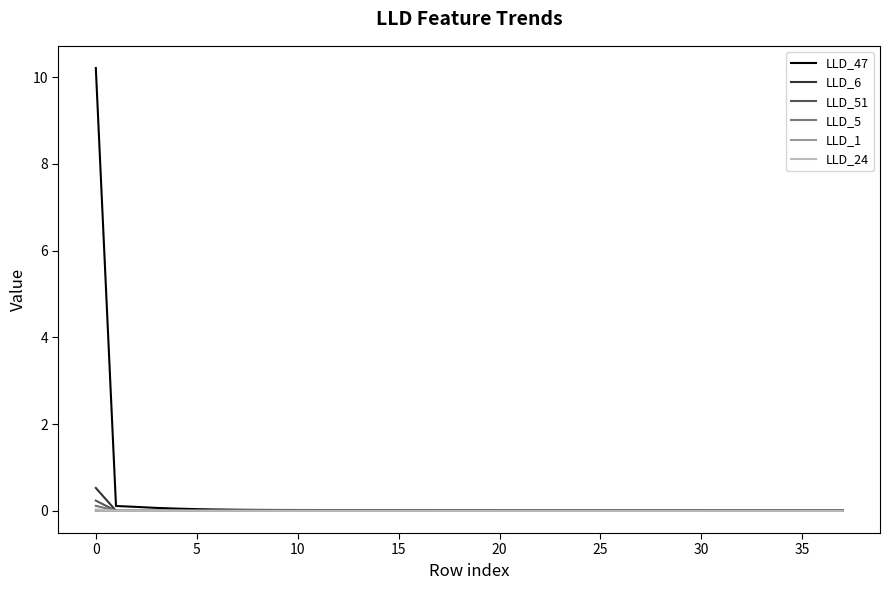

Which series has the largest range (max minus min)?

LLD_47